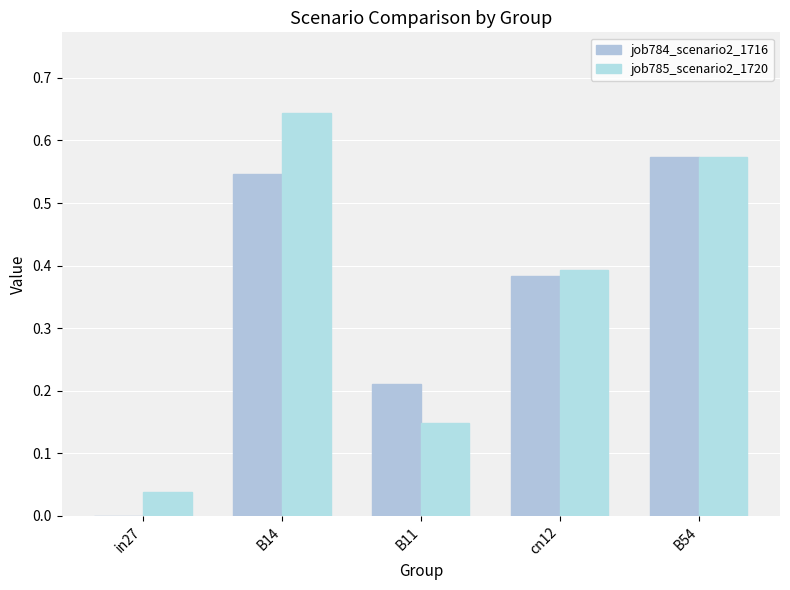

How many data points does each series have?

5